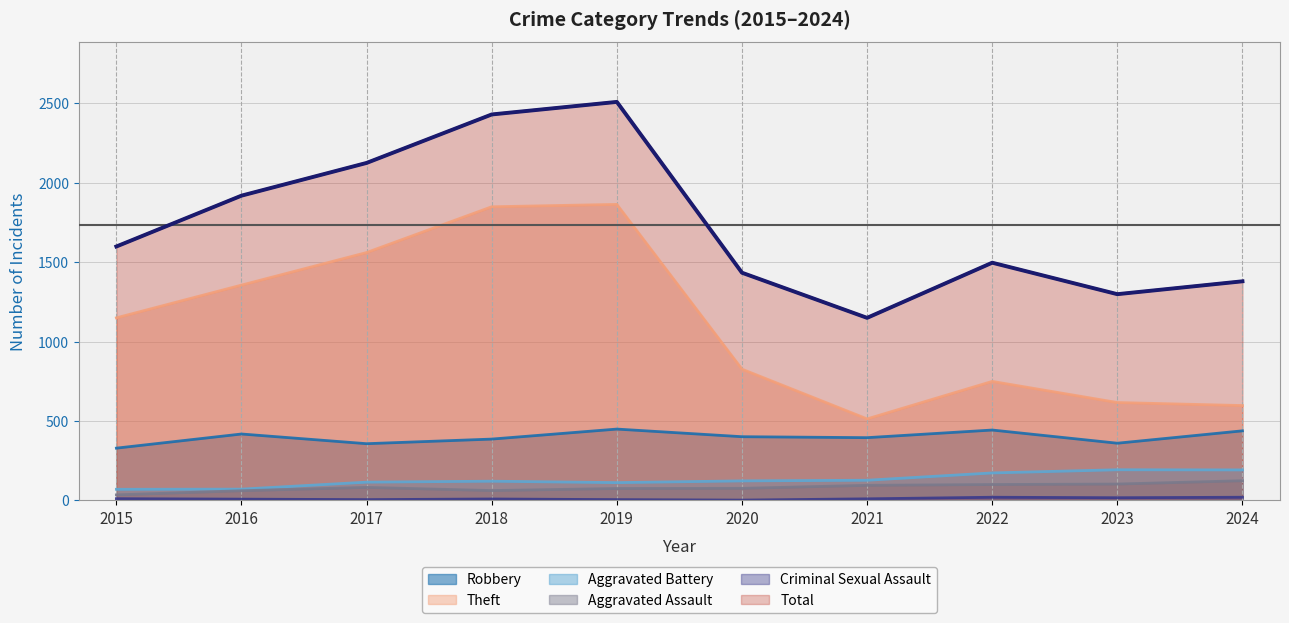

What are all the series names shown in the legend?

Robbery, Theft, Aggravated Battery, Aggravated Assault, Criminal Sexual Assault, Total